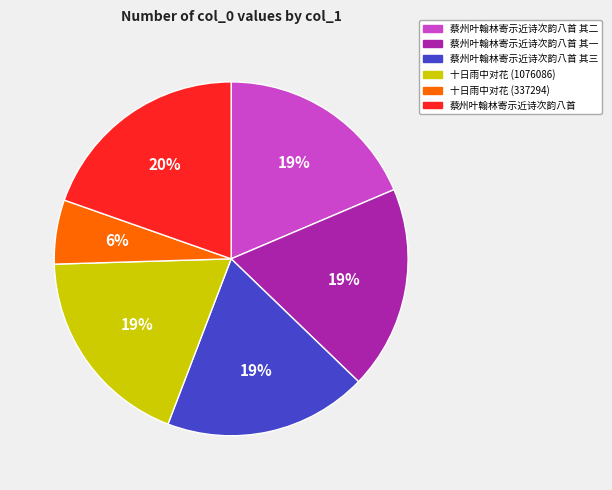

To the nearest percent, what is the average slice percentage?

17%